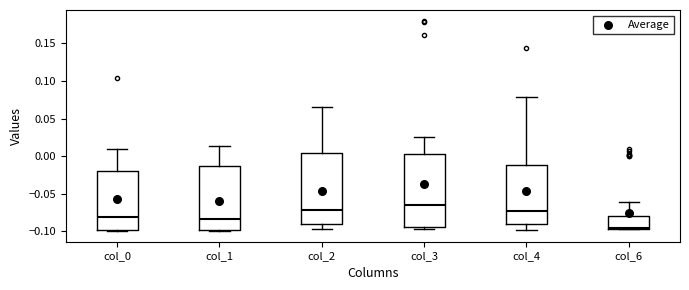

Reading left to right, transcribe this box plot: for each box, give where its median line is, the range the box spans, and where its two whiskers end, as read against the y-axis. The values are not printed on the chart, so give them approximately, as read against the axis.

col_0: median -0.080, box -0.100 to -0.020, whiskers -0.100 (just below the box's lower edge) to 0.010
col_1: median -0.085, box -0.100 to -0.015, whiskers -0.100 (just below the box's lower edge) to 0.015
col_2: median -0.070, box -0.090 to 0.005, whiskers -0.095 to 0.065
col_3: median -0.065, box -0.095 to 0.005, whiskers -0.100 to 0.025
col_4: median -0.075, box -0.090 to -0.010, whiskers -0.100 to 0.080
col_6: median -0.095, box -0.095 to -0.080, whiskers -0.100 to -0.060